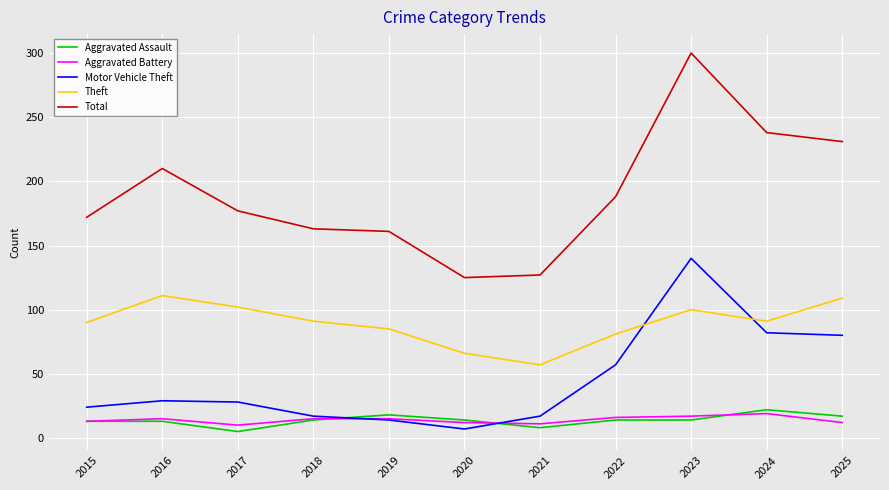

Which label corresponds to the largest value in the chart?

2023